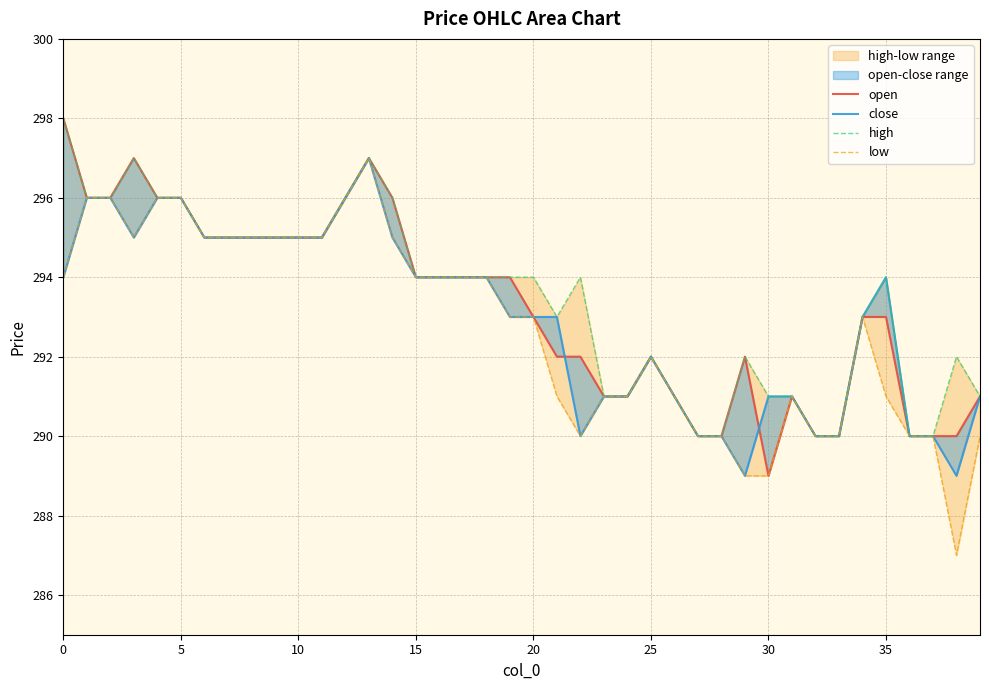

What is the minimum value for close?

289